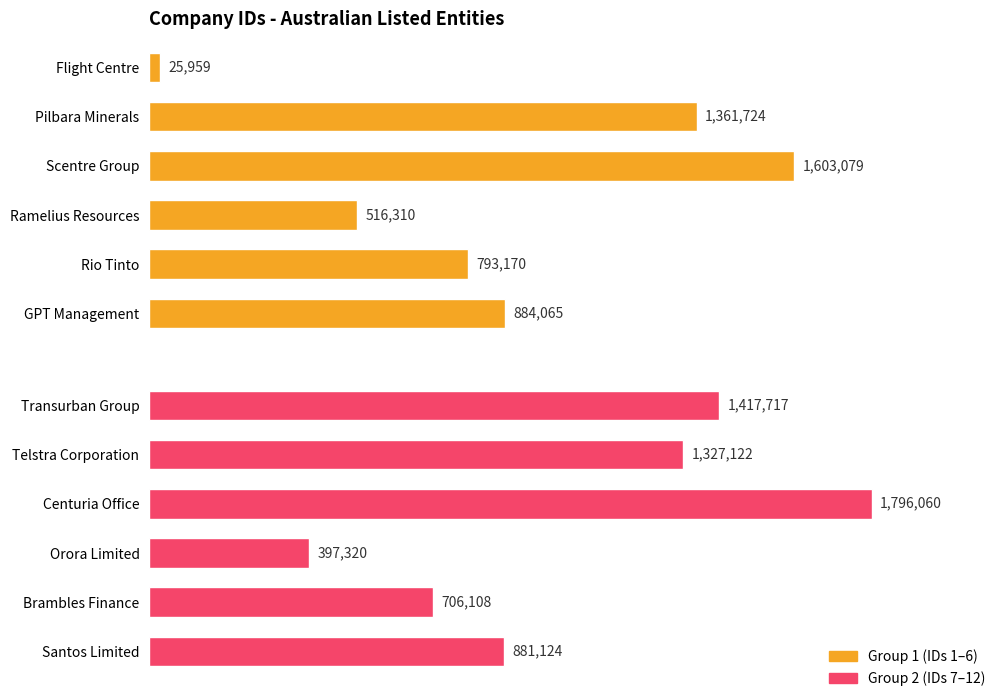

Are the bars grouped side by side (vs. stacked)?

No